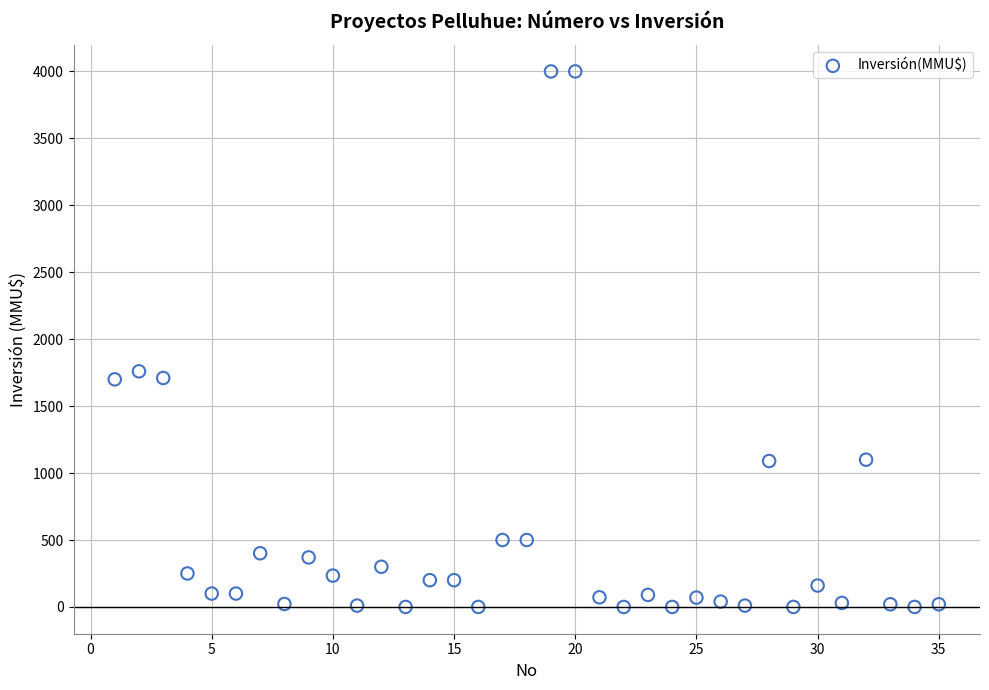

What Y value in the scatter plot is closest to 2000?

1760